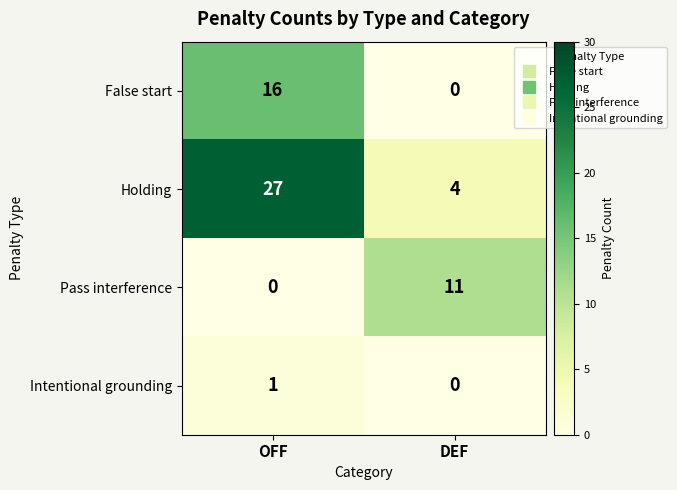

What is the total value across all series at DEF?

15